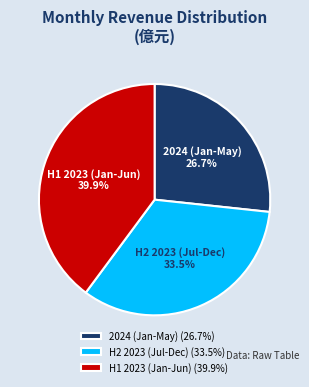

Do H2 2023 (Jul-Dec) and H1 2023 (Jan-Jun) together represent more than half of the pie?

Yes